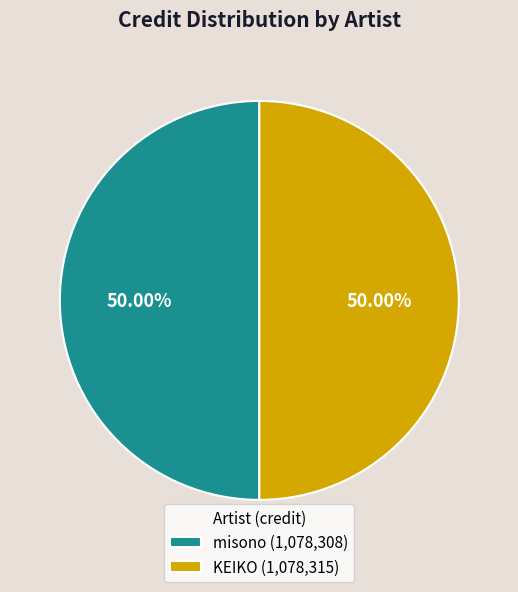

Is it true that KEIKO is 62% of the pie?

False